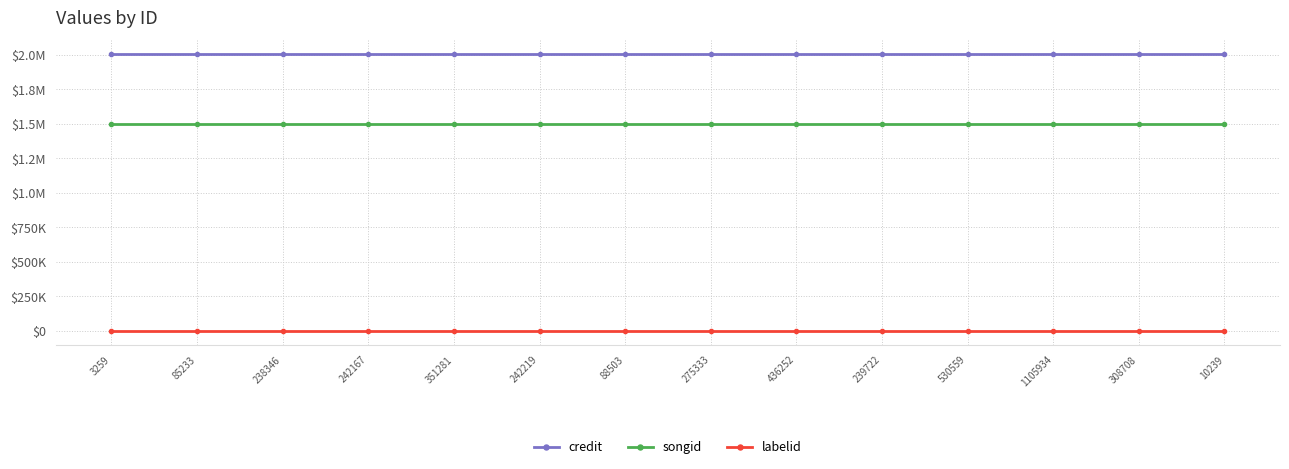

Does the chart have visible grid lines?

Yes